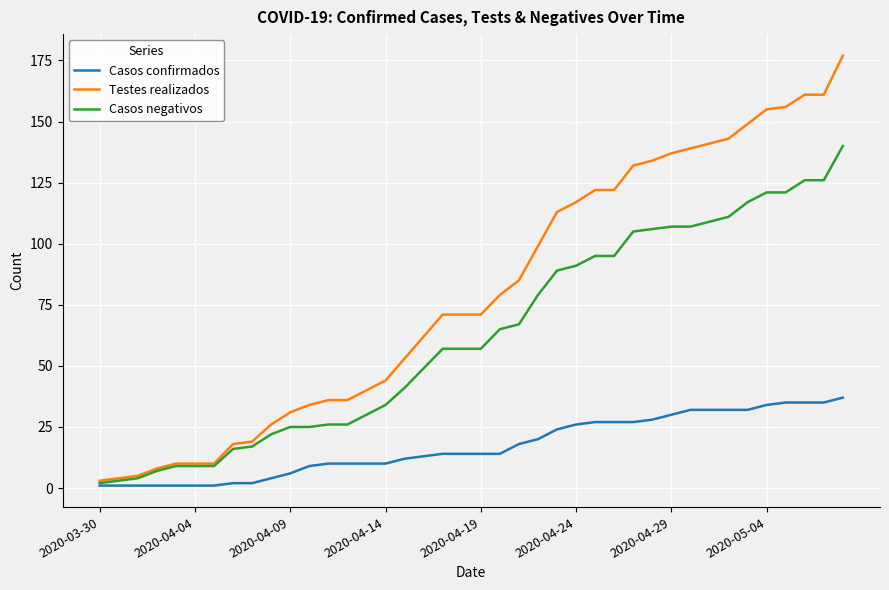

What is the sum of all Casos negativos values?

2502